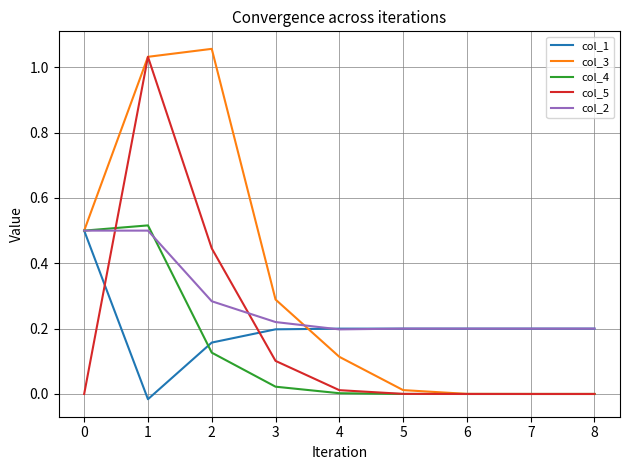

The col_3 series shows 0.5 at 0. True or false?

True